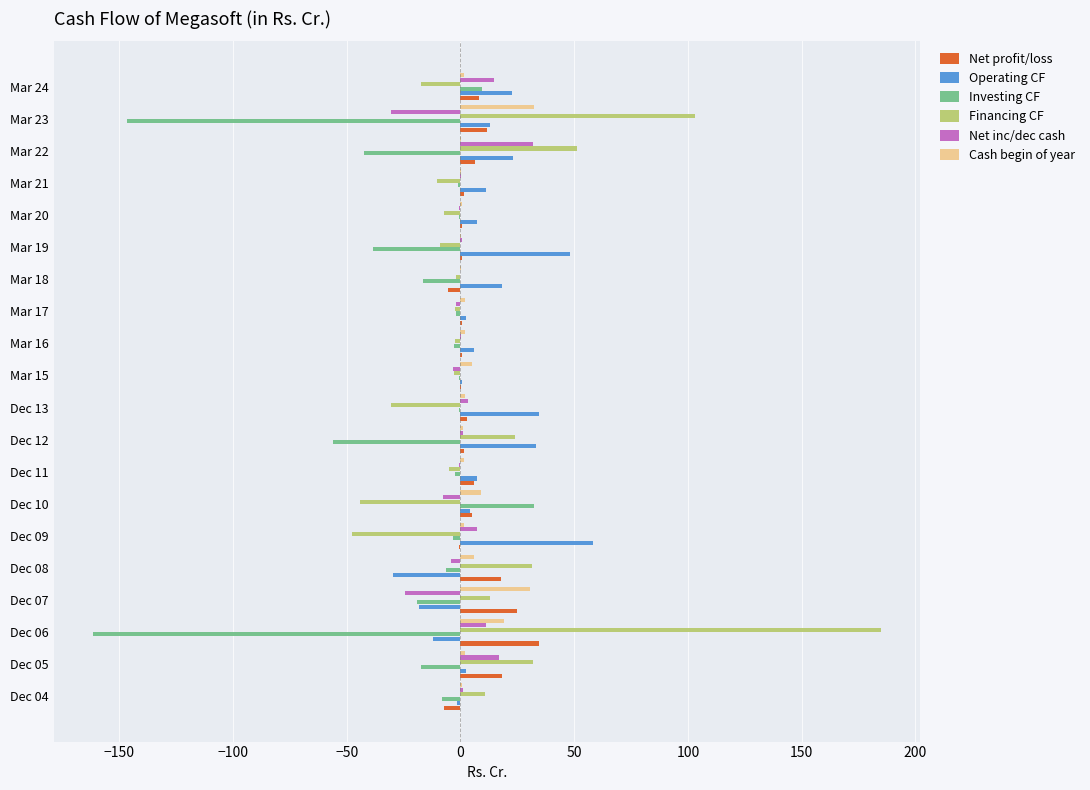

What is the sum of all Financing CF values?

269.6